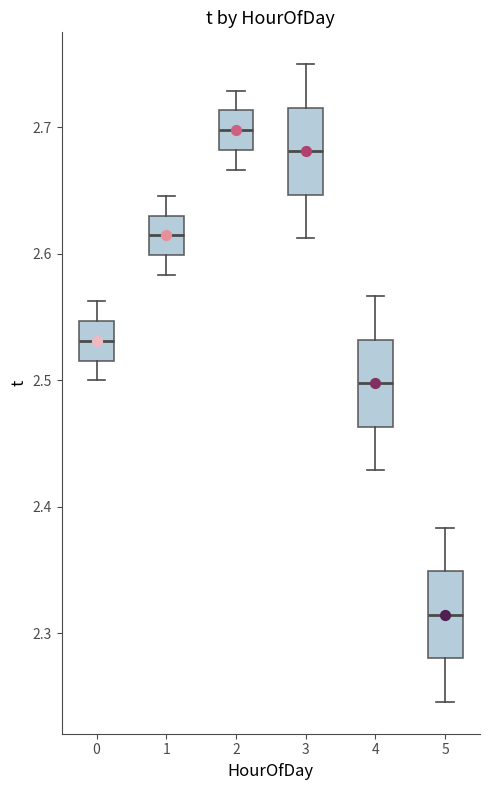

Where is the upper edge of the box at x = 0 on the y-axis? The values are not printed on the chart, so give them approximately, as read against the axis.

2.55